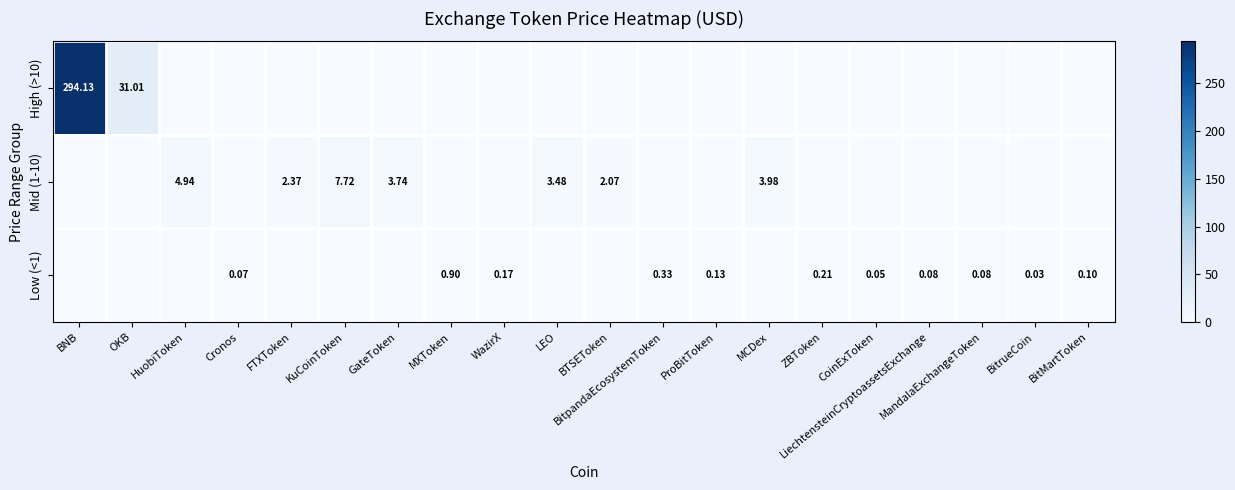

What is the maximum value for High (>10)?

294.1